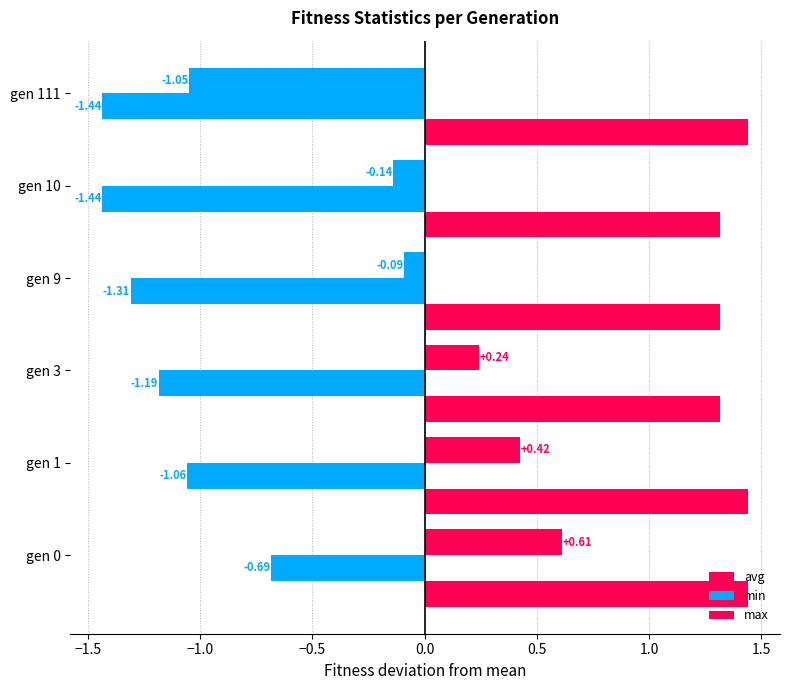

Count the number of data series in this chart.

3